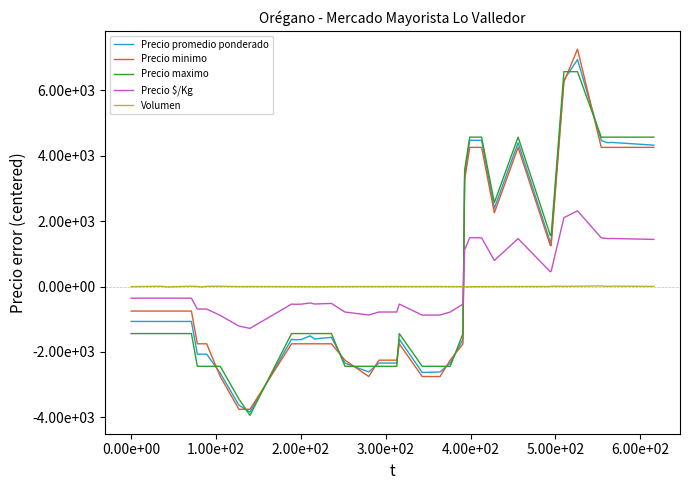

Is this an area chart (filled region under the line)?

No